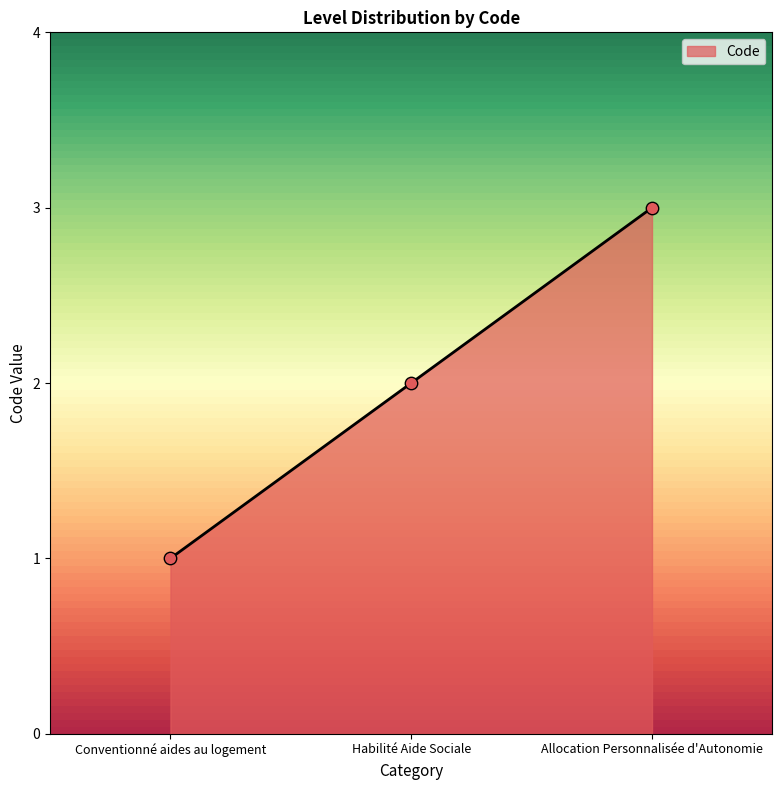

What is the change in value from Conventionné aides au logement to Allocation Personnalisée d'Autonomie?

+2